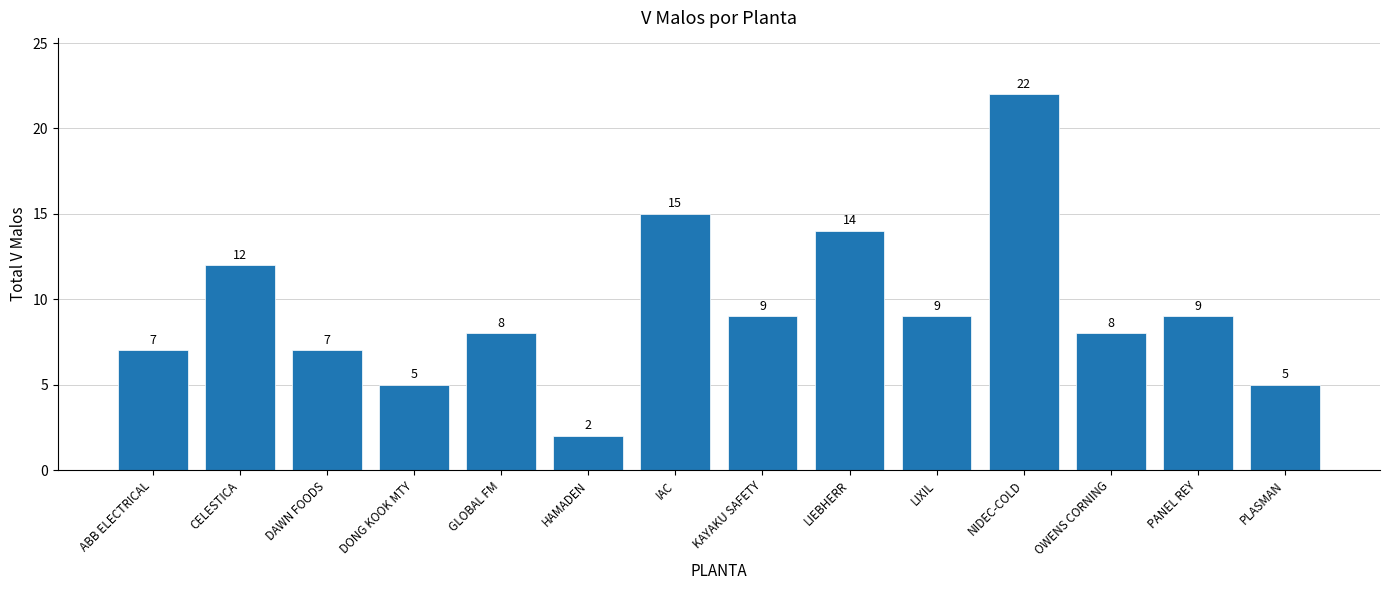

How many bars are there in total?

14